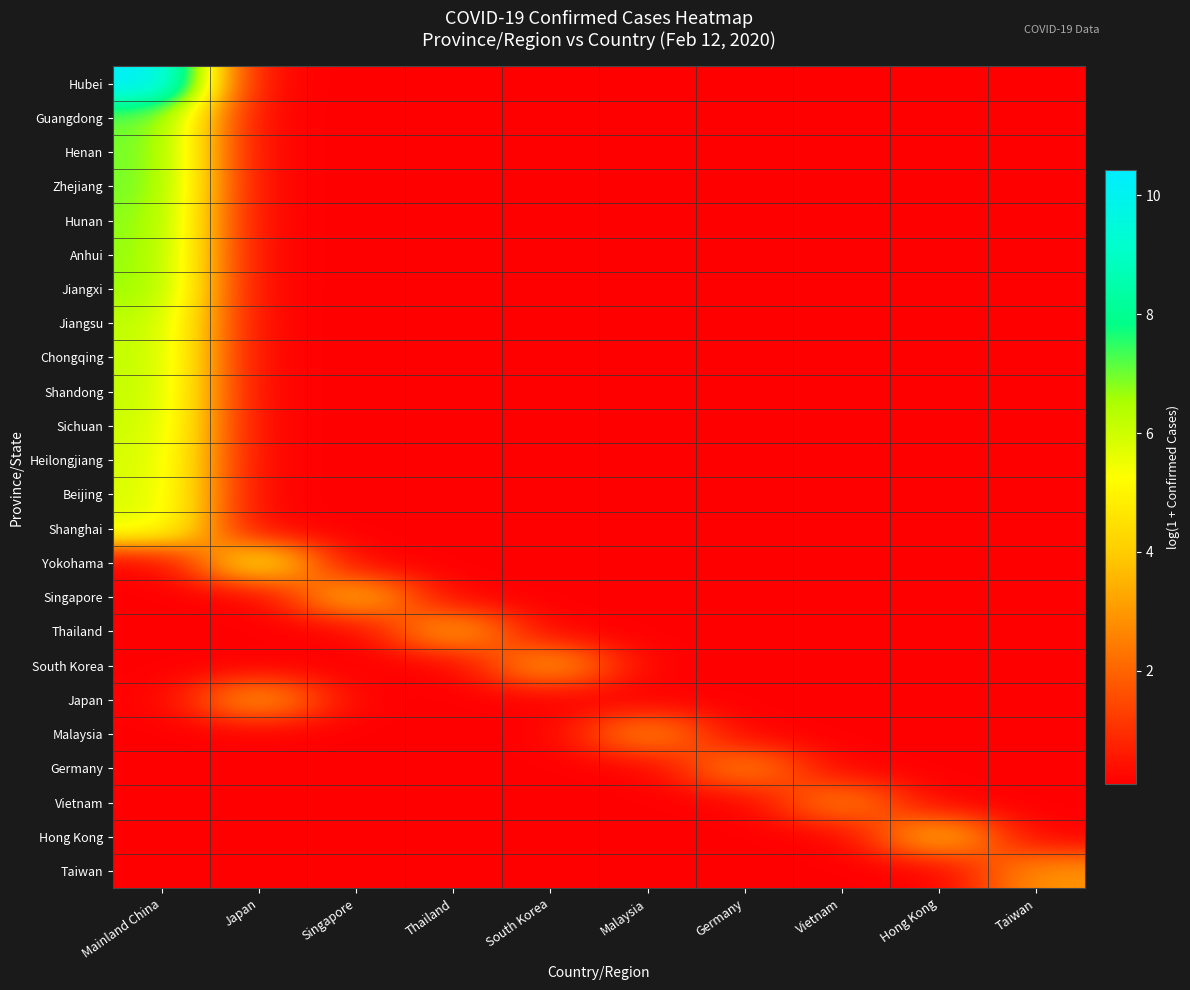

List the series in order of their peak value, lowest first.

Vietnam, Germany, Malaysia, Taiwan, South Korea, Japan, Thailand, Singapore, Hong Kong, Yokohama, Shanghai, Beijing, Heilongjiang, Sichuan, Shandong, Chongqing, Jiangsu, Jiangxi, Anhui, Hunan, Zhejiang, Henan, Guangdong, Hubei